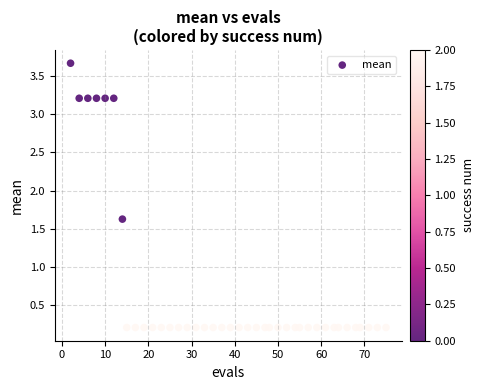

What Y value in the scatter plot is closest to 1?

1.6